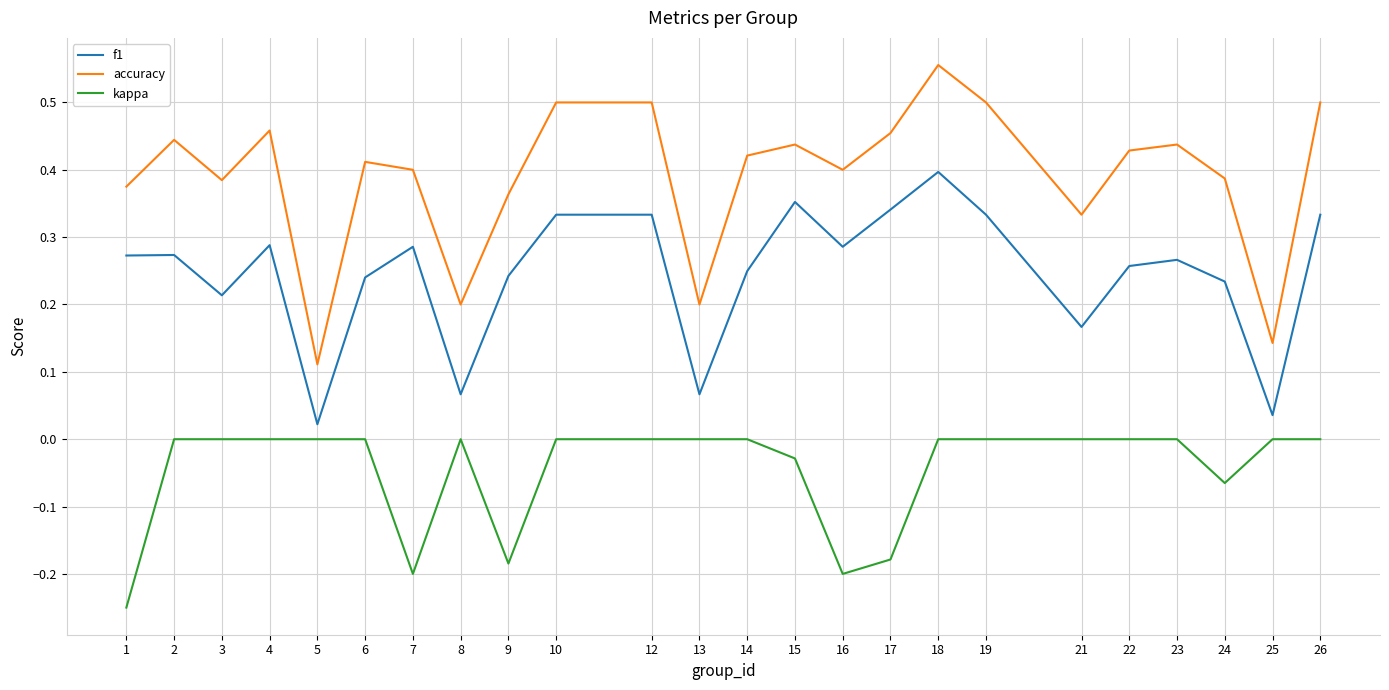

At which label does accuracy reach its minimum?

5